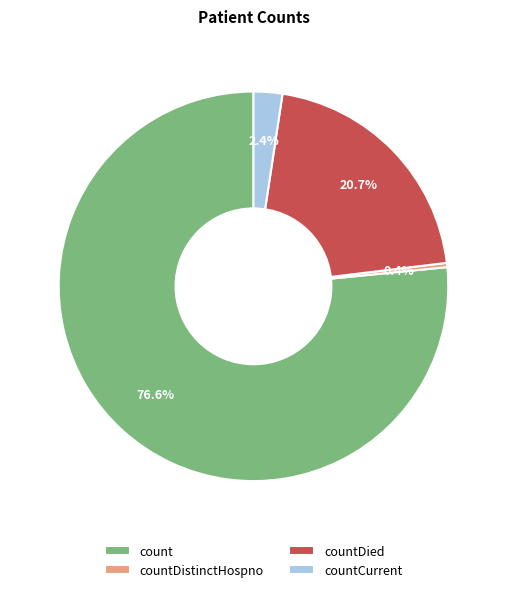

Which has a higher value, countCurrent or countDistinctHospno?

countCurrent